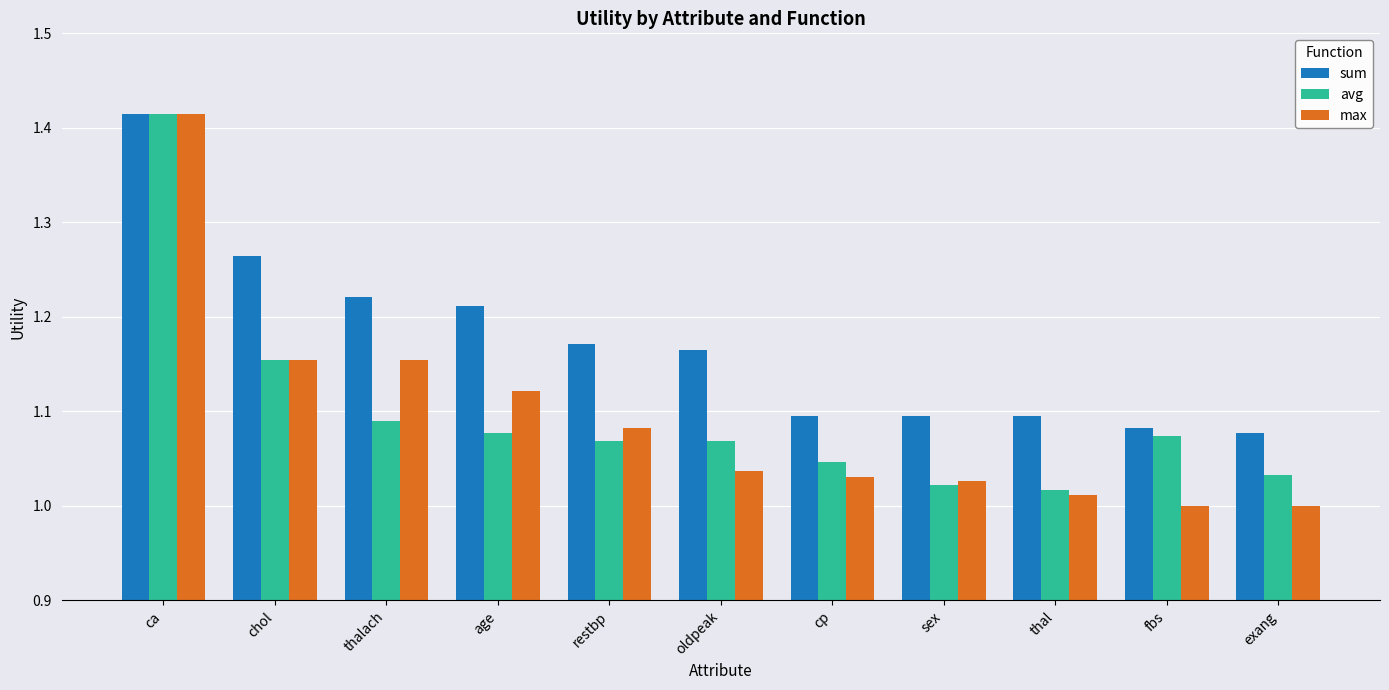

Between thalach and cp, which series saw the biggest shift?

sum